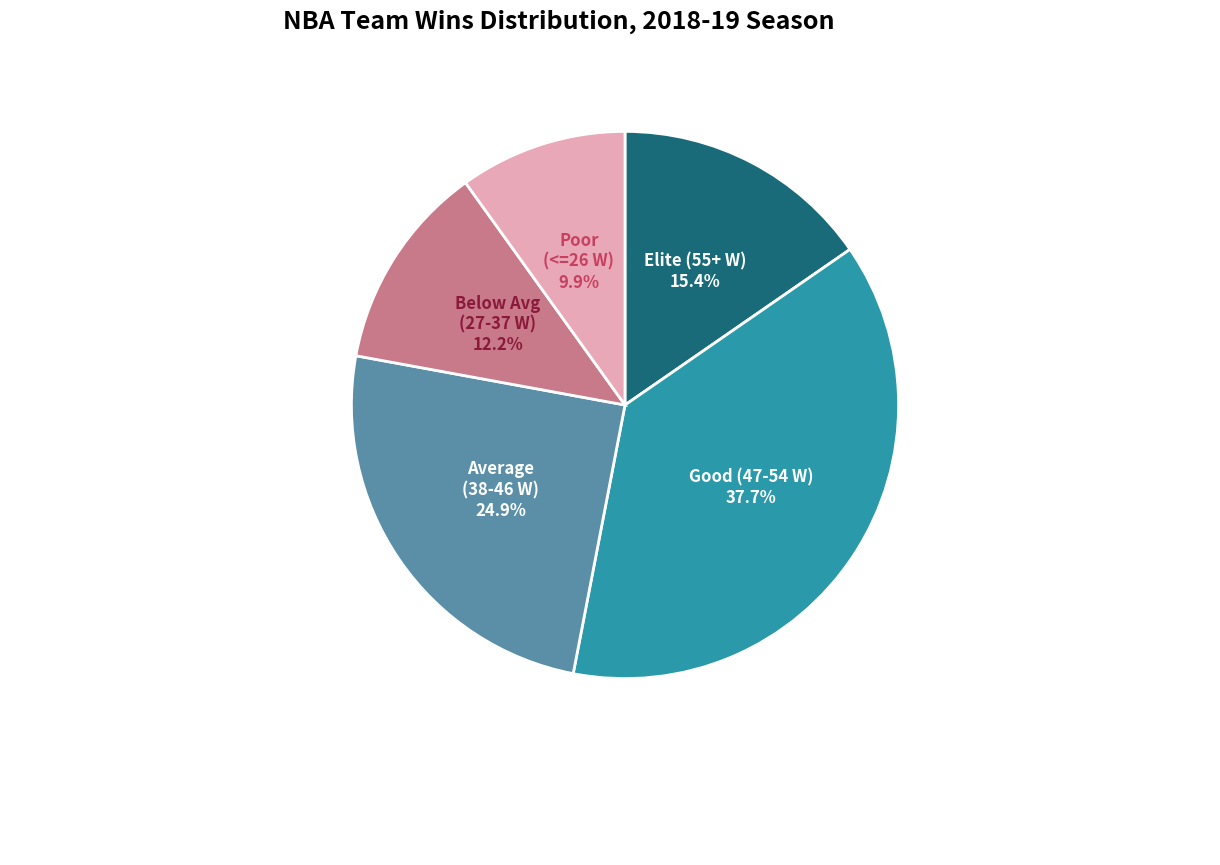

Is there any slice that represents more than half of the pie?

No